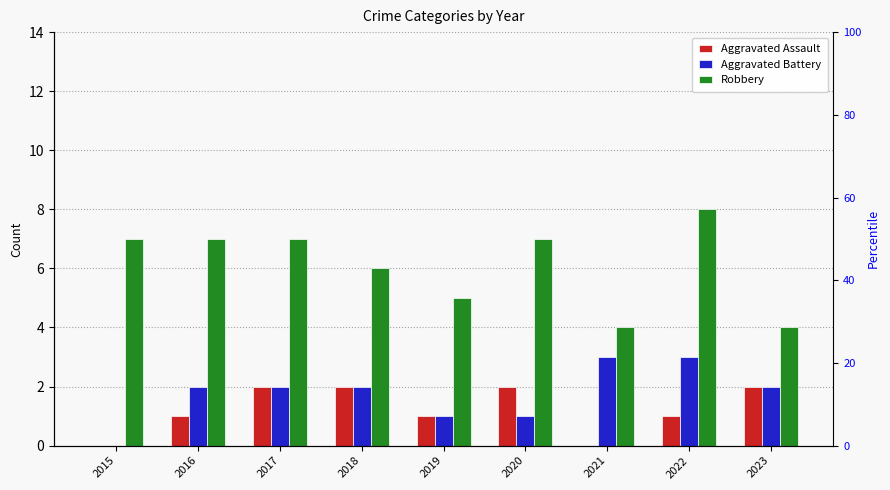

Which series has the largest total across all categories?

Robbery